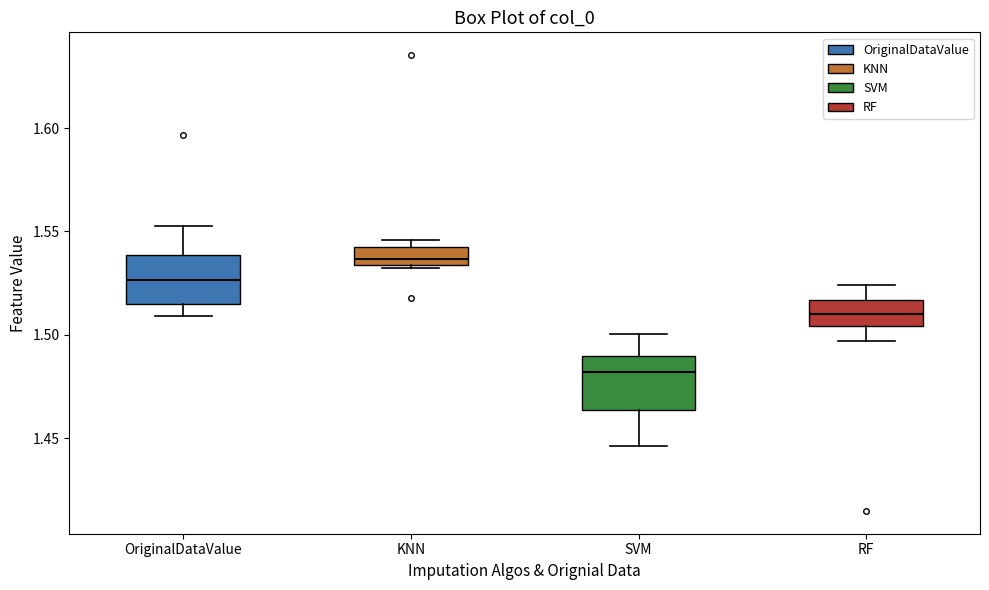

Reading left to right, read every box against the y-axis: the position of its median line, the range the box covers, and the ends of its whiskers. The values are not printed on the chart, so give them approximately, as read against the axis.

OriginalDataValue: median 1.525, box 1.515 to 1.540, whiskers 1.510 to 1.555
KNN: median 1.535 (just above the box's lower edge), box 1.535 to 1.545, whiskers 1.530 to 1.545 (just above the box's upper edge)
SVM: median 1.480, box 1.465 to 1.490, whiskers 1.445 to 1.500
RF: median 1.510, box 1.505 to 1.515, whiskers 1.495 to 1.525